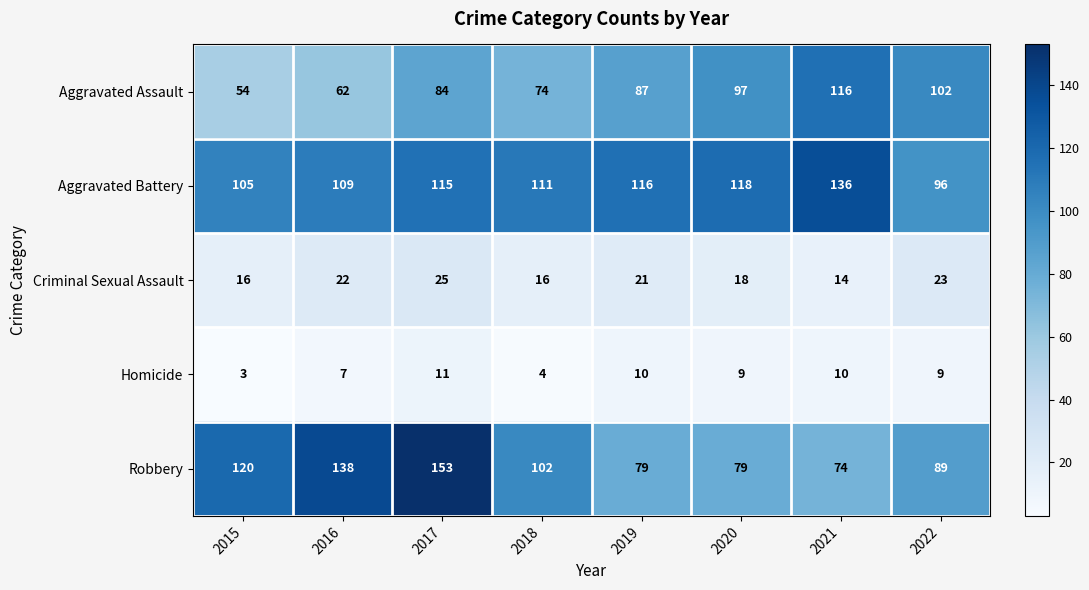

What is the sum of the Robbery values at 2016 and 2015?

258